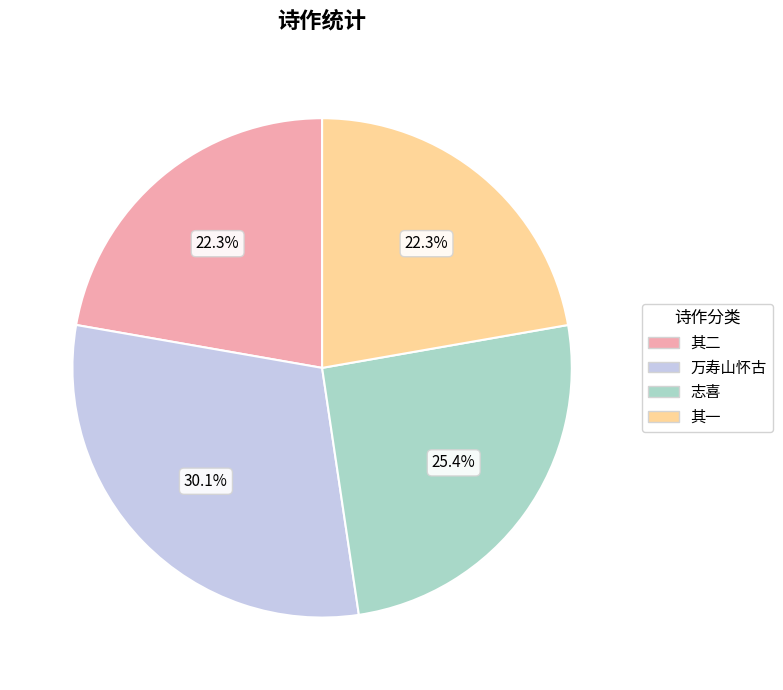

What percentage is NOT represented by 志喜?

74.6%